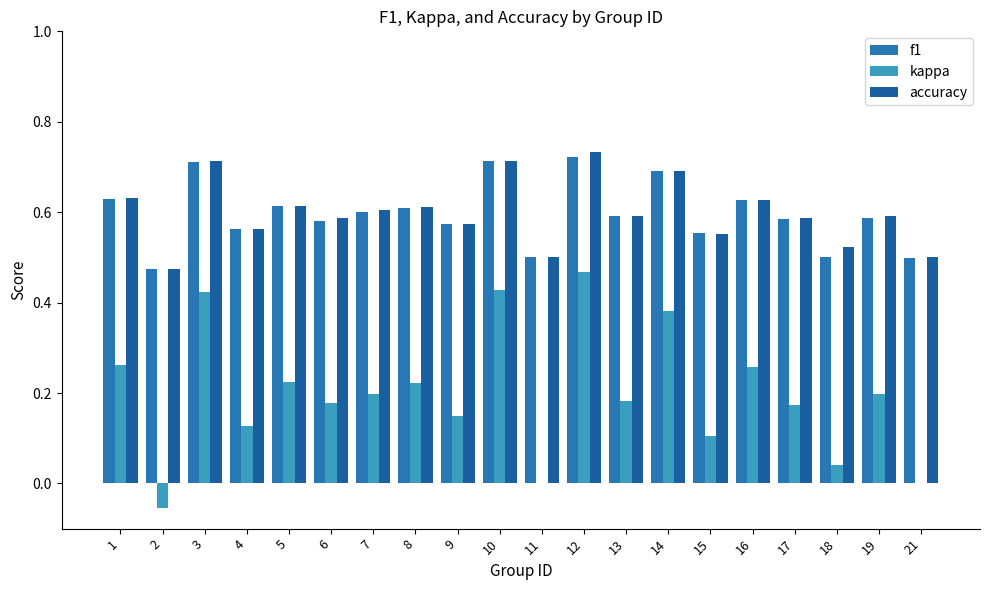

Which series has the largest range (max minus min)?

kappa